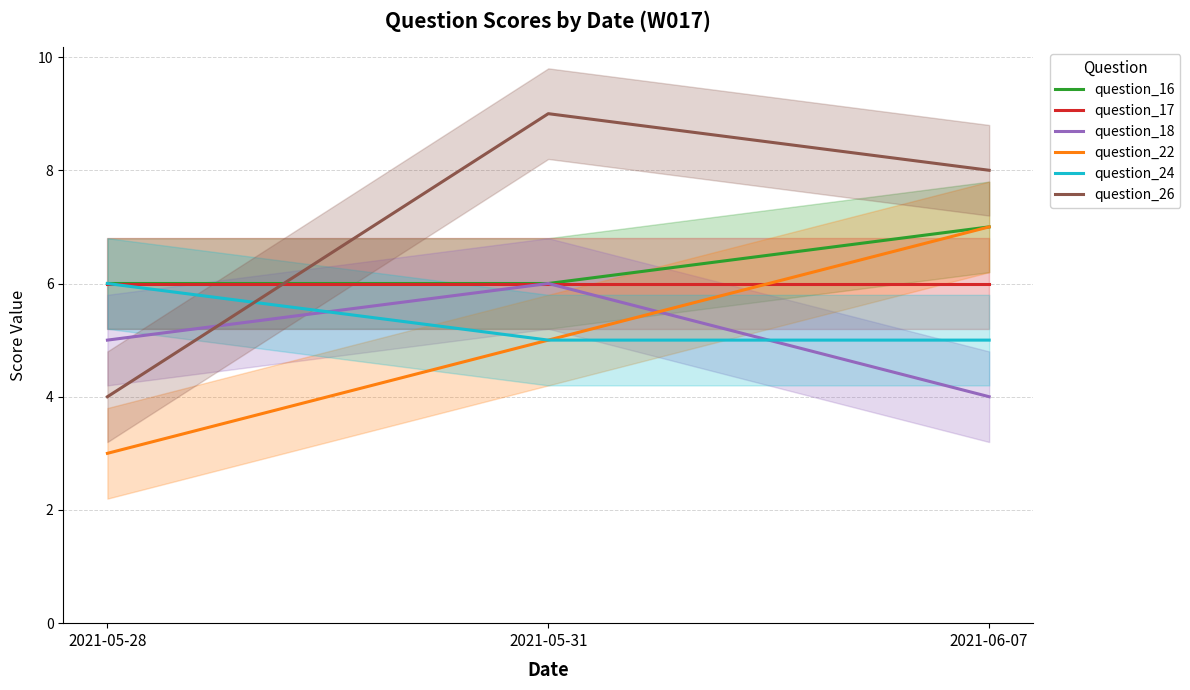

Is it true that question_22 equals 5 at 2021-05-28?

False